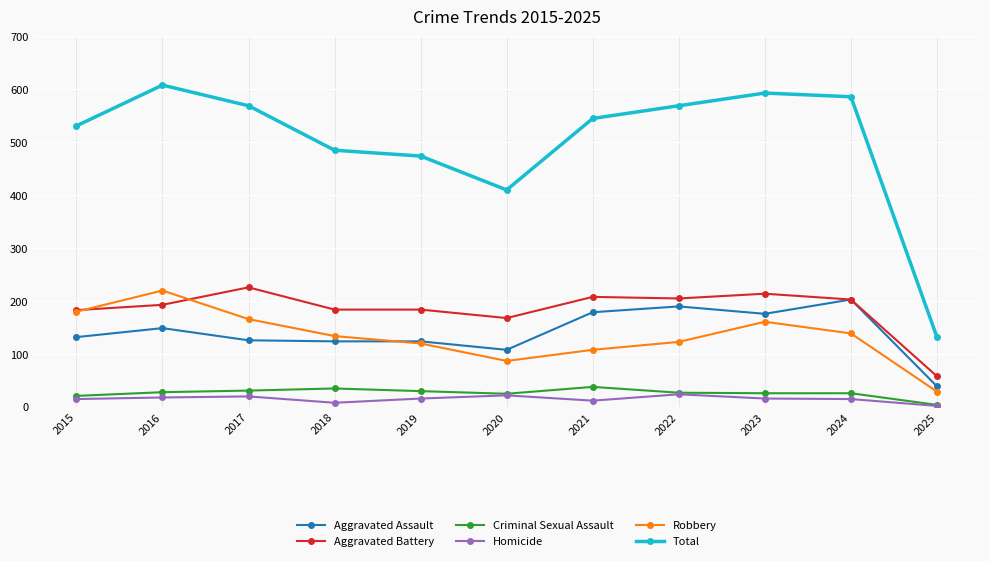

True or false: Robbery has a value of 227 at 2018.

False